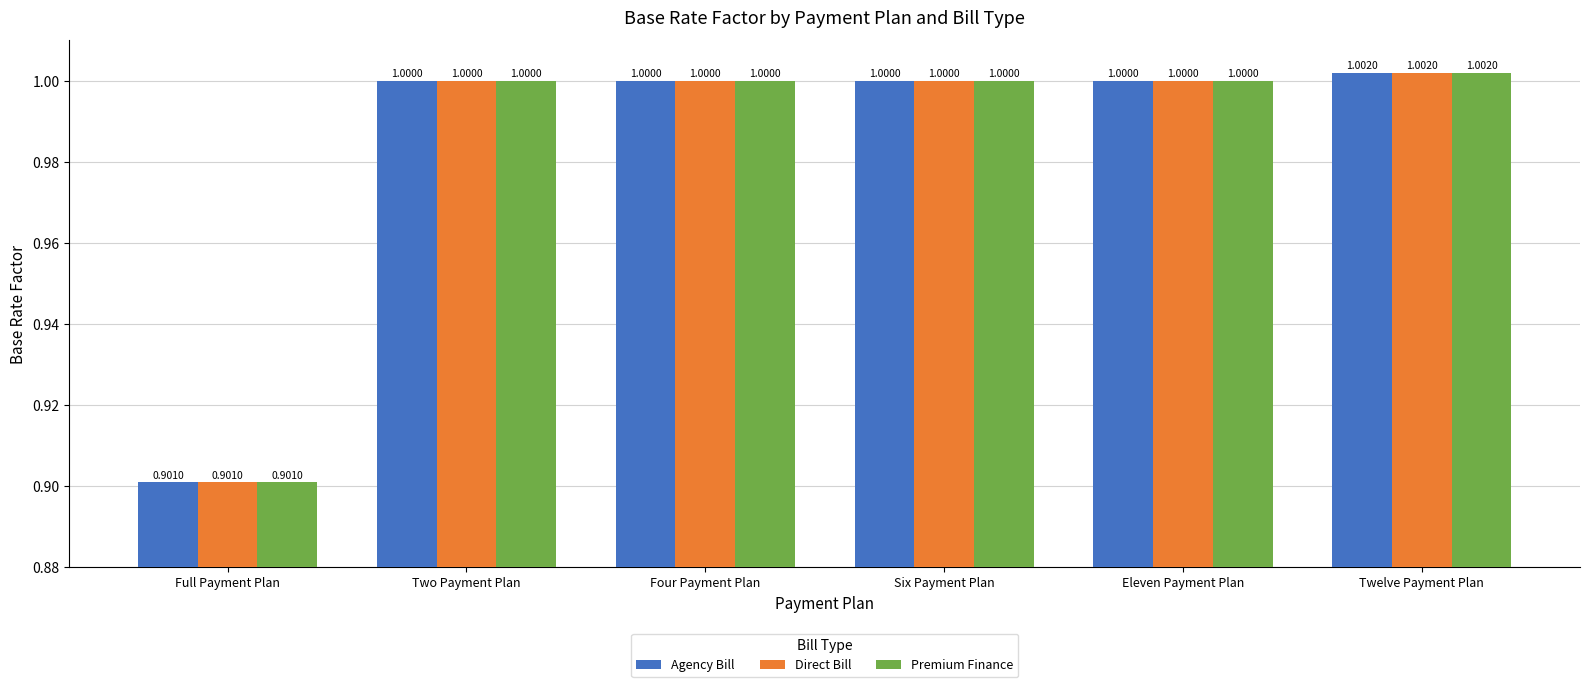

The value of Premium Finance at Two Payment Plan is 1.0. True or false?

True